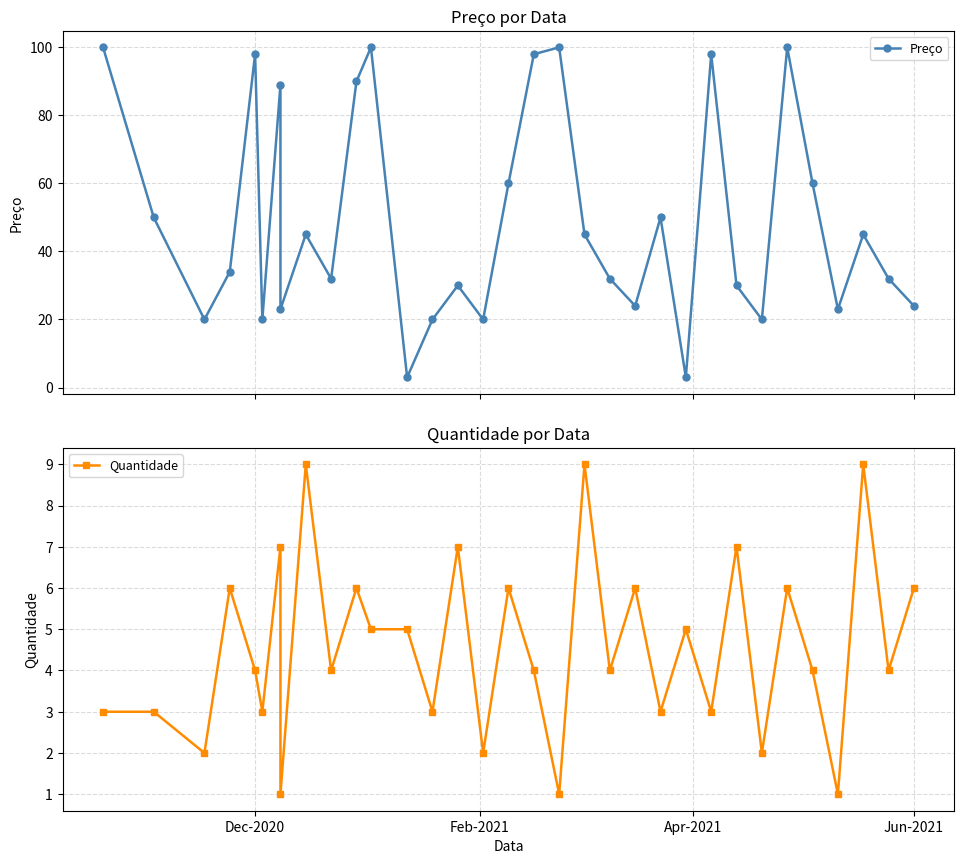

True or false: Preço and Quantidade intersect in this chart.

True